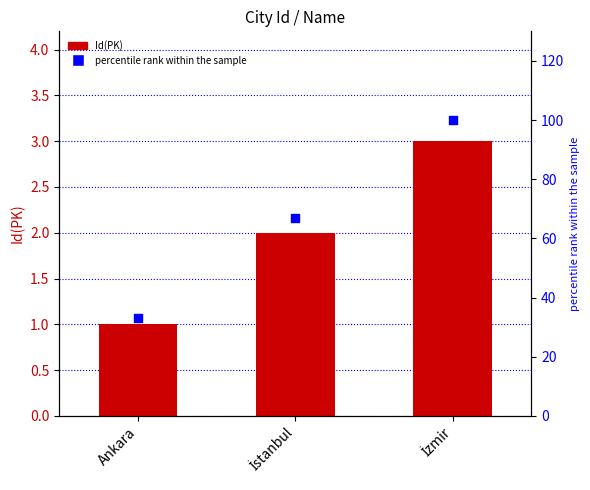

Which series reaches the maximum Y coordinate?

percentile rank within the sample